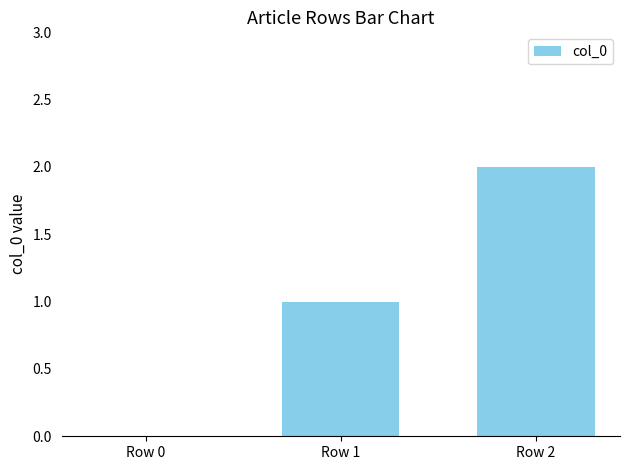

Are the bars horizontal?

No